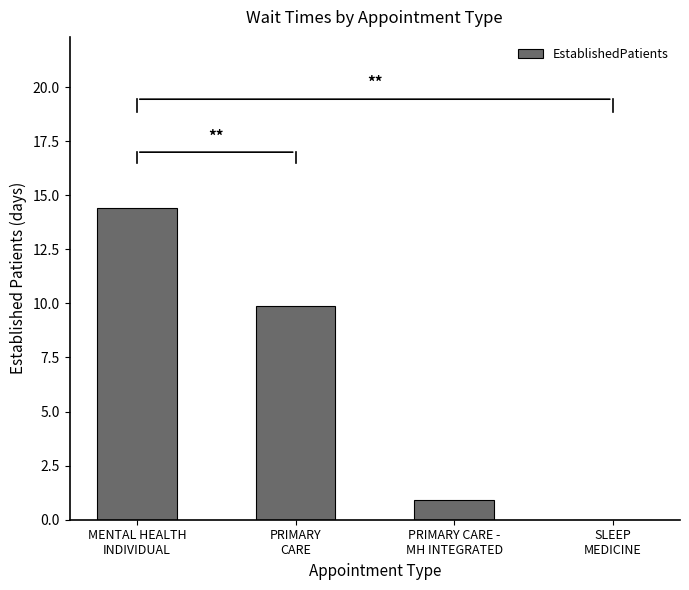

Are the bars grouped side by side (vs. stacked)?

No